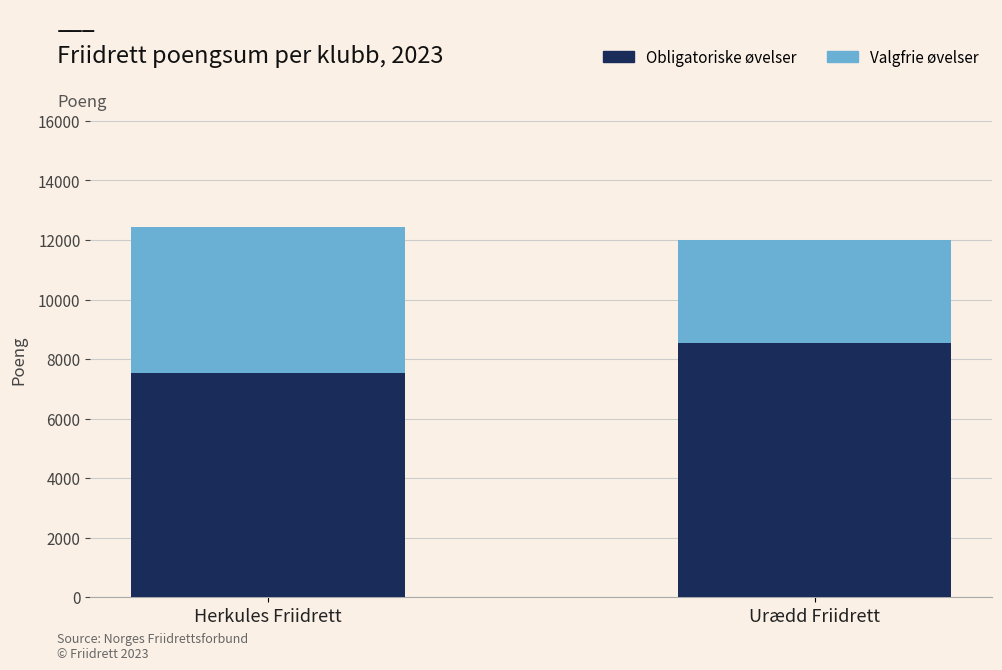

Does the chart contain any negative values?

No